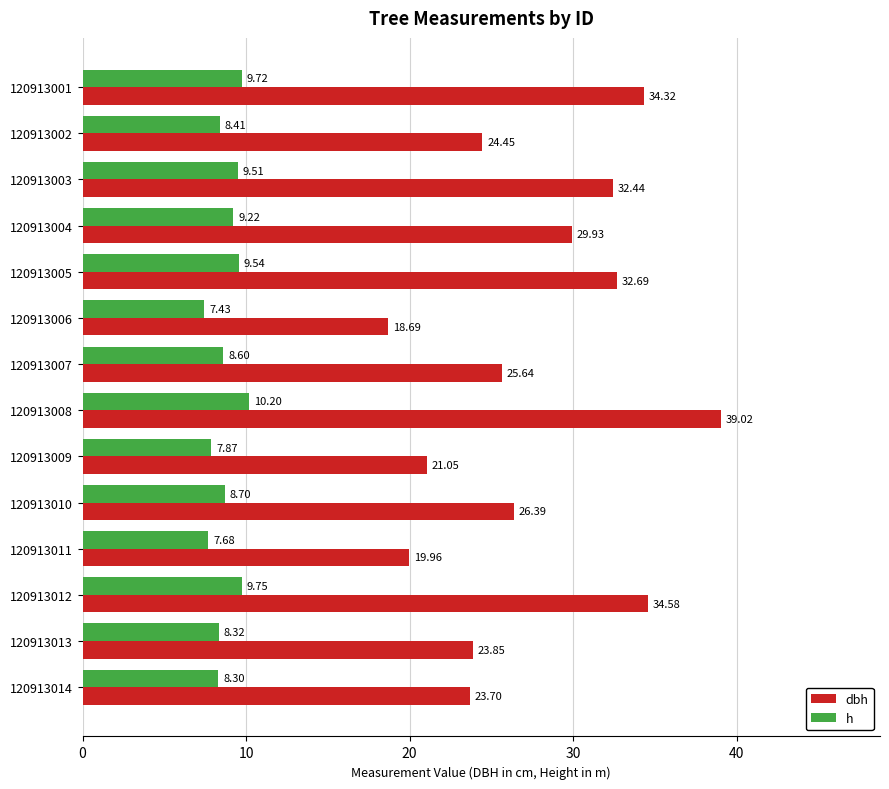

What is the average value of the h series?

8.8